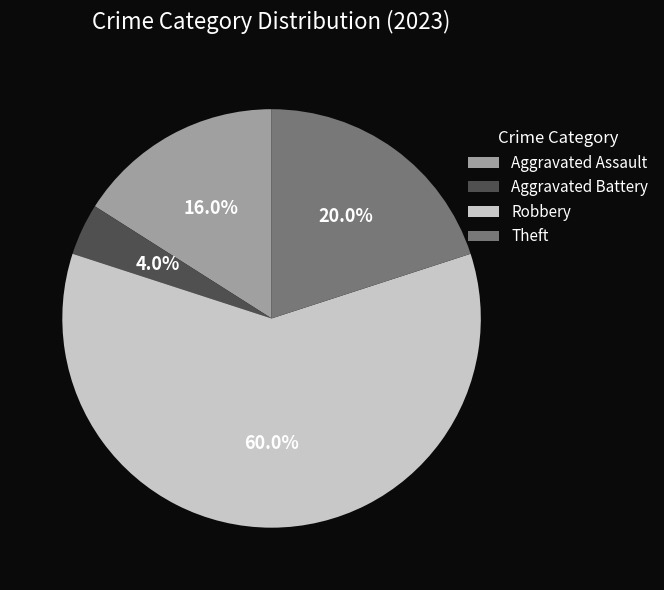

To the nearest percent, what is the difference between the largest and smallest slice percentages?

56%